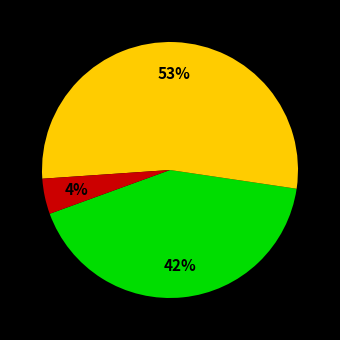

To the nearest percent, what is the difference between the largest and smallest slice percentages?

49%